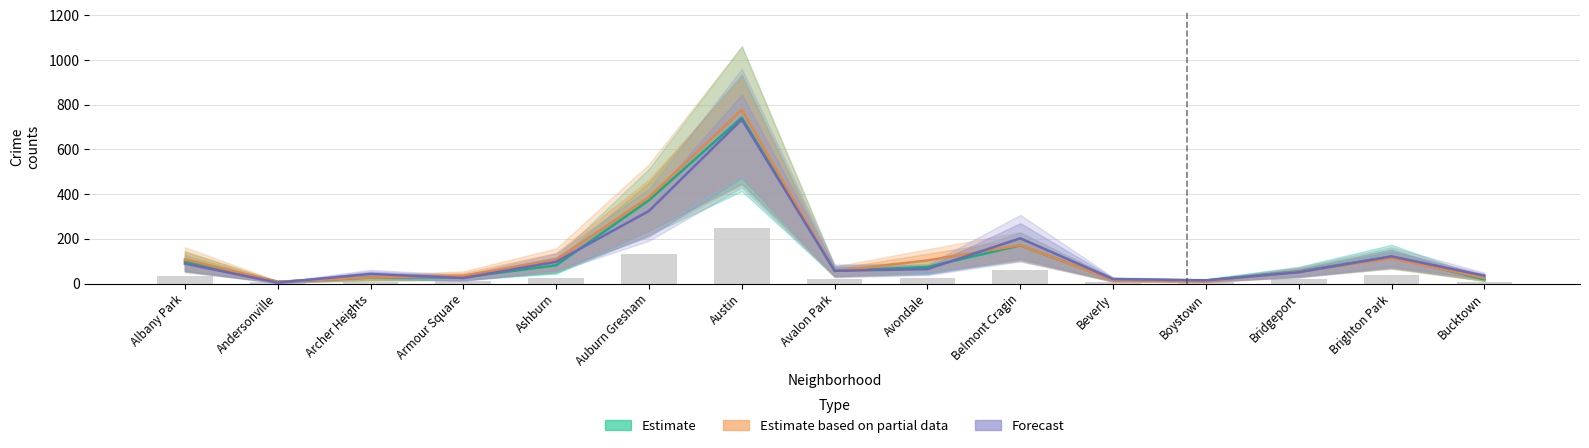

At which category is the sum across all series the highest?

Austin